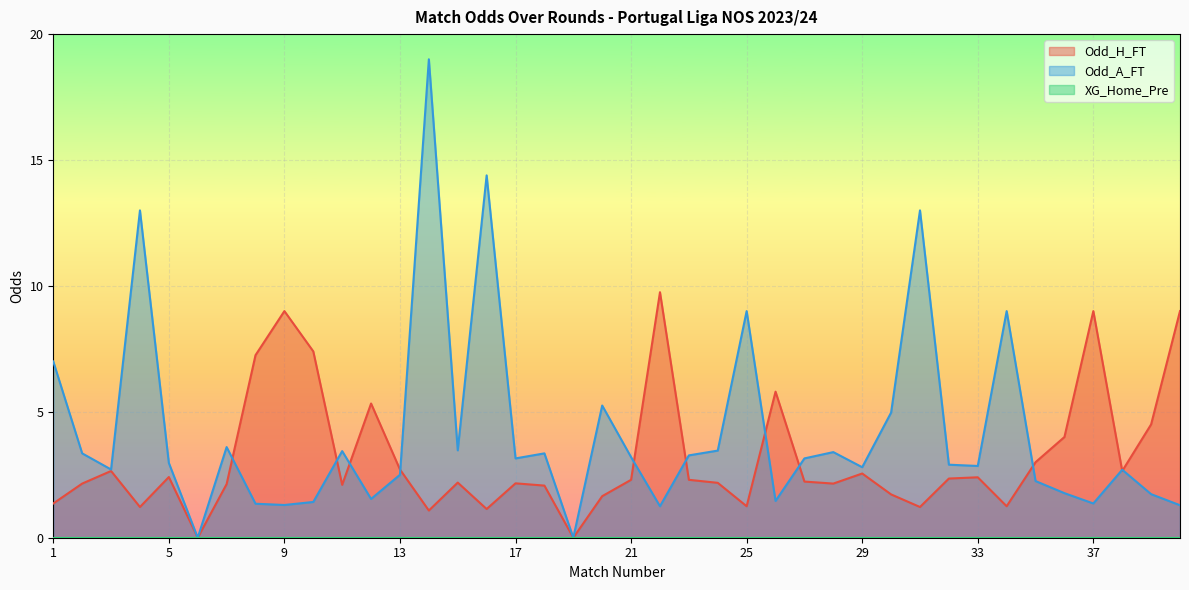

Is it true that Odd_H_FT equals 8.2 at 26?

False